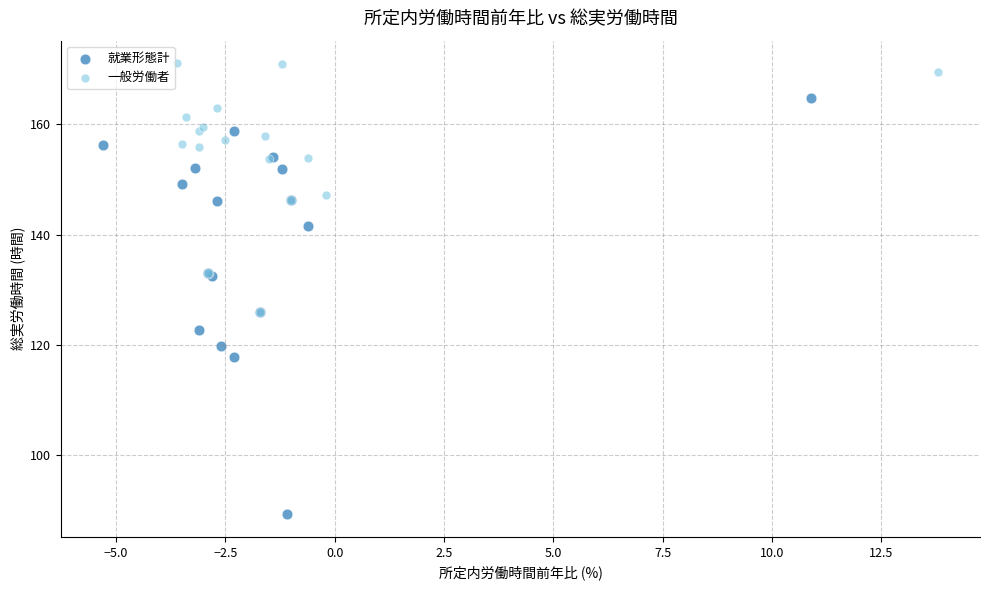

Which series reaches the maximum Y coordinate?

一般労働者